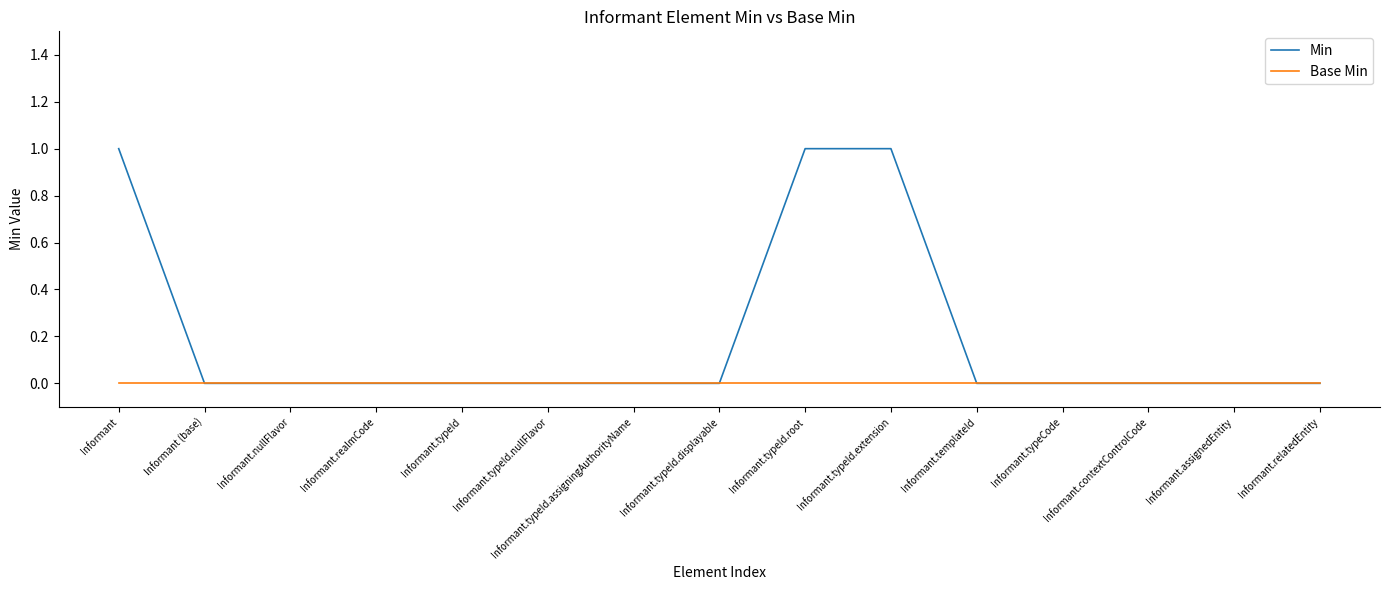

Which series has the largest total across all categories?

Min